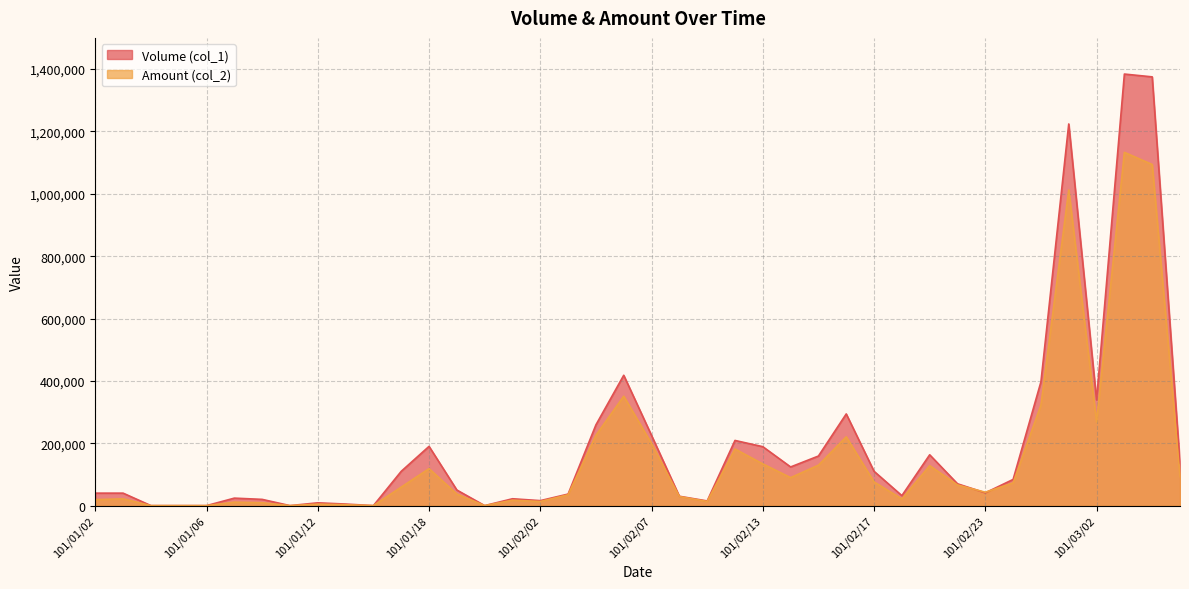

The value of Amount (col_2) at 101/01/10 is 9200. True or false?

True